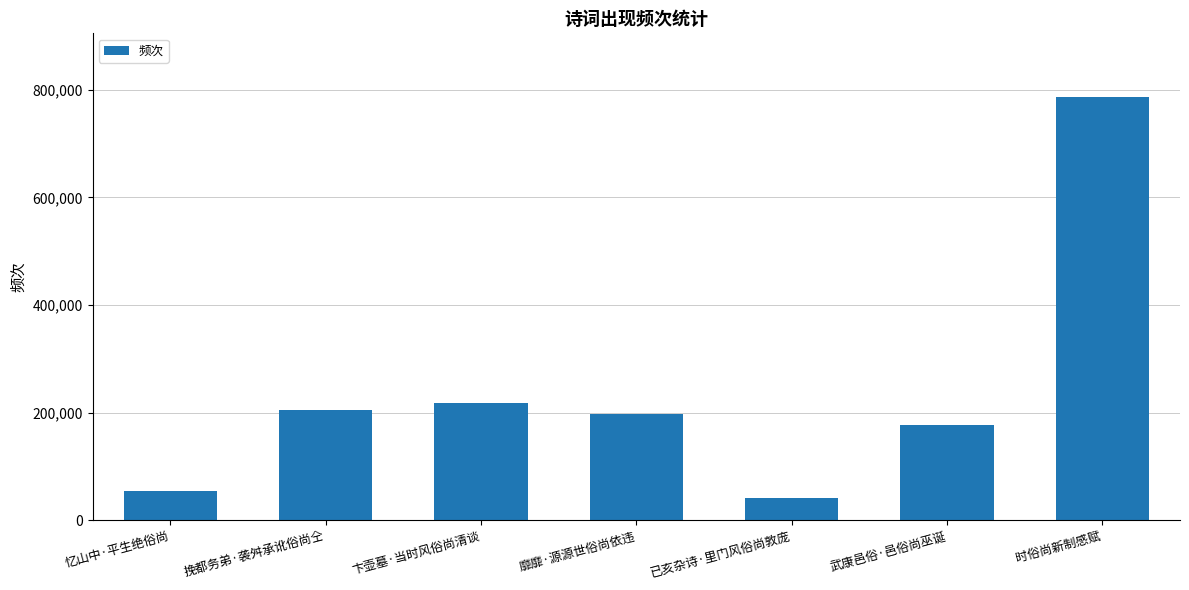

True or false: the data shows 347378 at 靡靡·源源世俗尚依违.

False